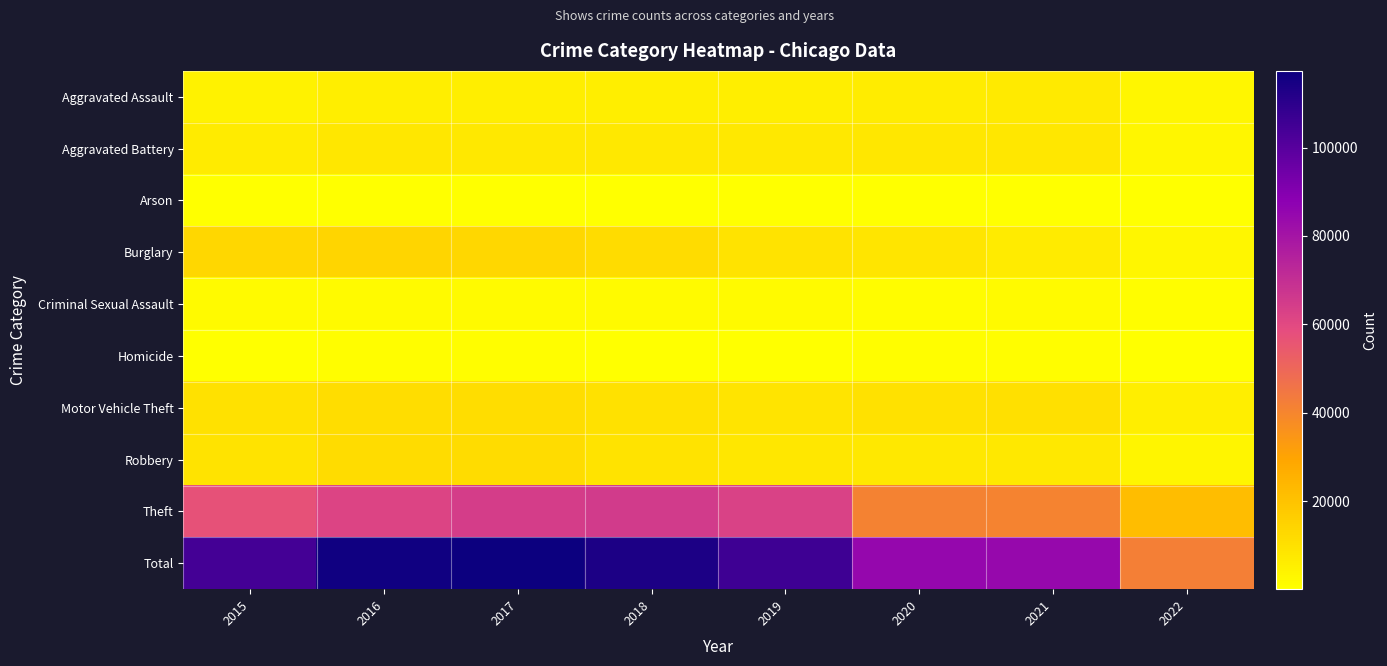

How many categories are shown in the chart?

8